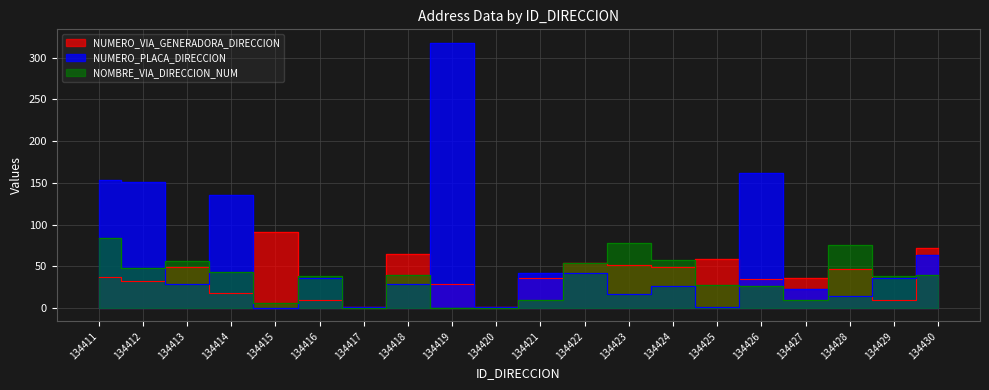

At which category is the sum across all series the highest?

134419